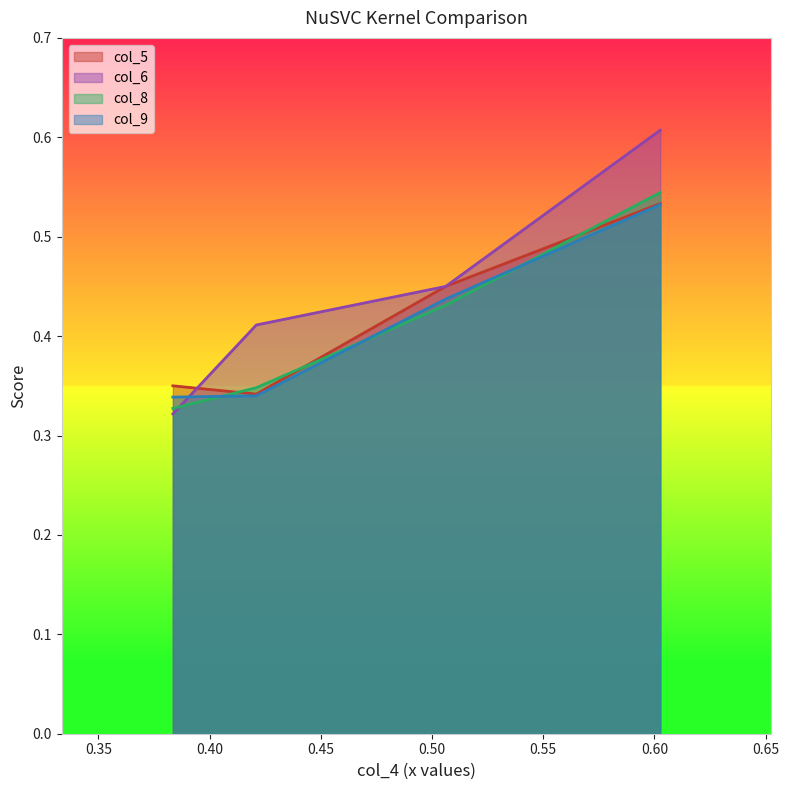

At how many categories does at least one series exceed 0?

4